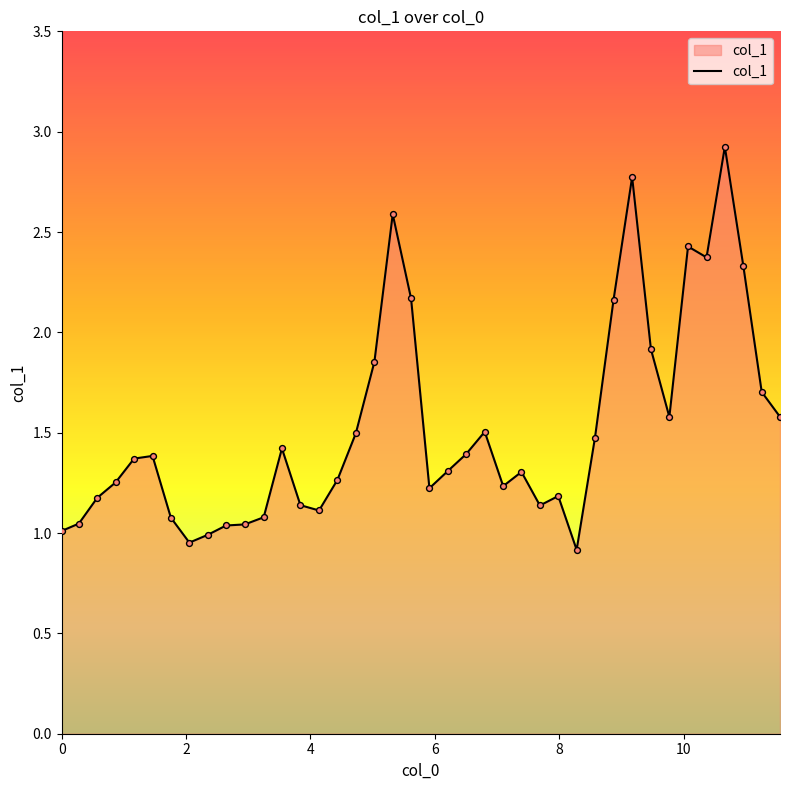

What is the difference between the maximum and minimum values?

2.0